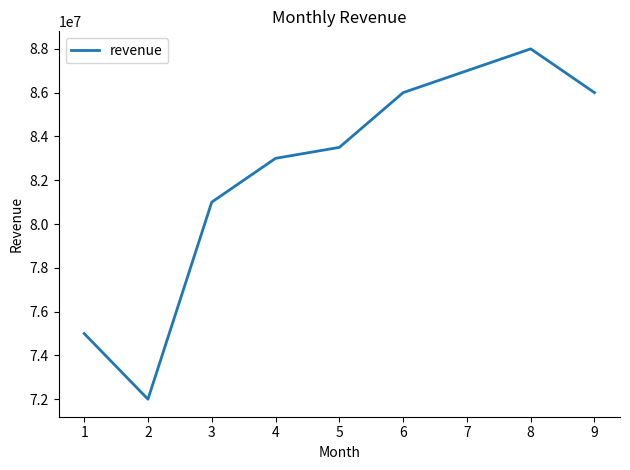

Reading right to left, transcribe all the data shown in this chart.

9=86000000	8=88000000	7=87000000	6=86000000	5=83500000	4=83000000	3=81000000	2=72000000	1=75000000